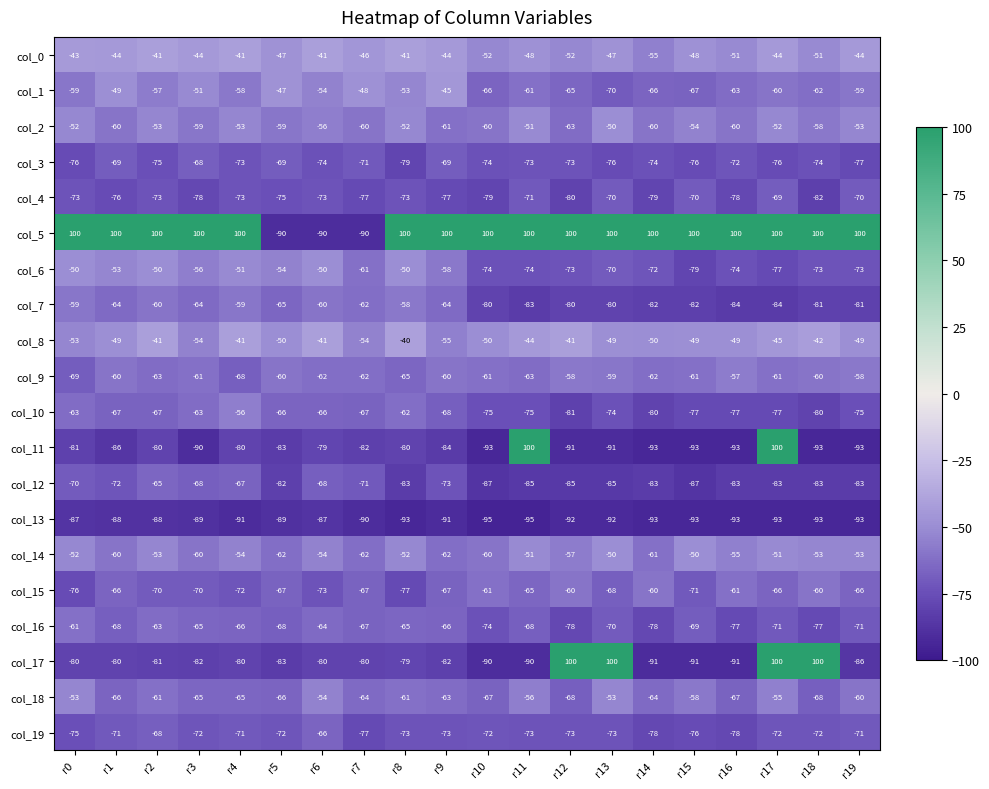

What is the total value across all series at r6?

-1292